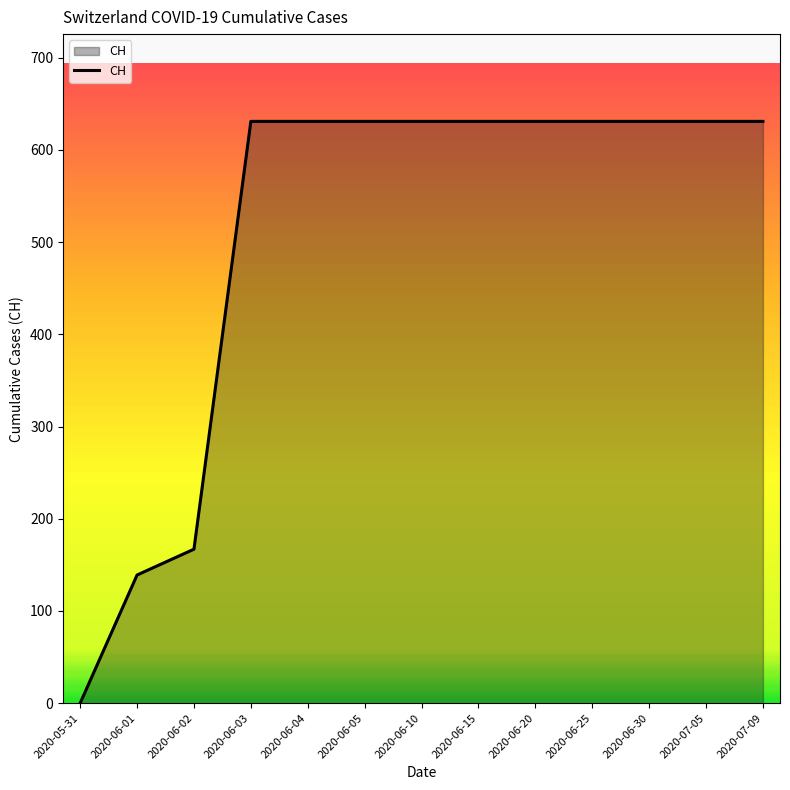

How many positive values are there?

12